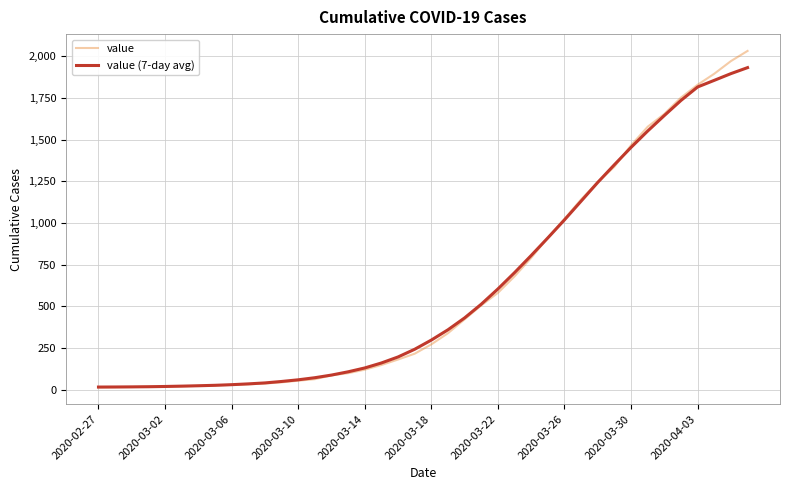

Which series has the largest range (max minus min)?

value